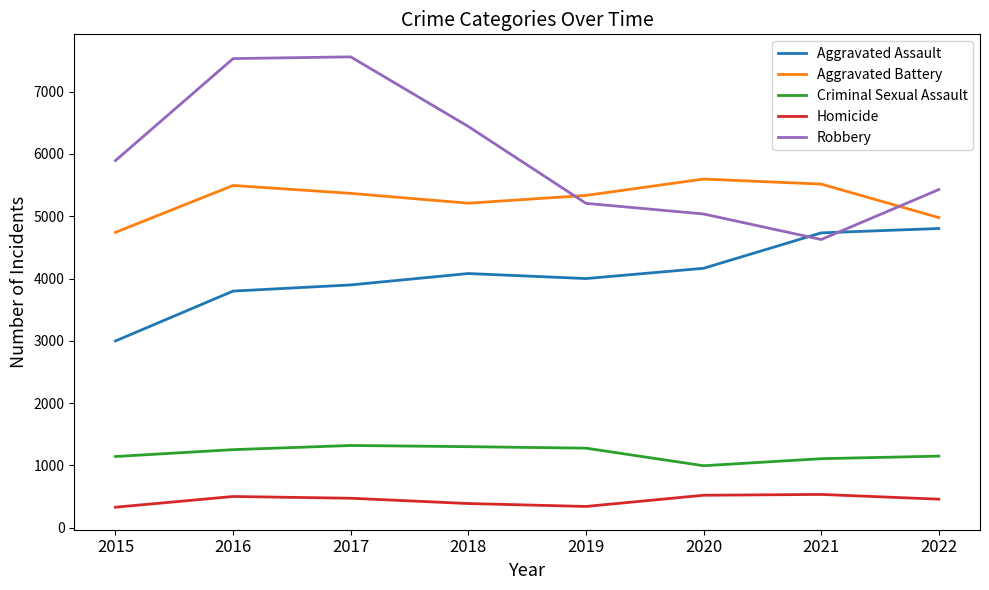

At which label does Criminal Sexual Assault reach its minimum?

2020